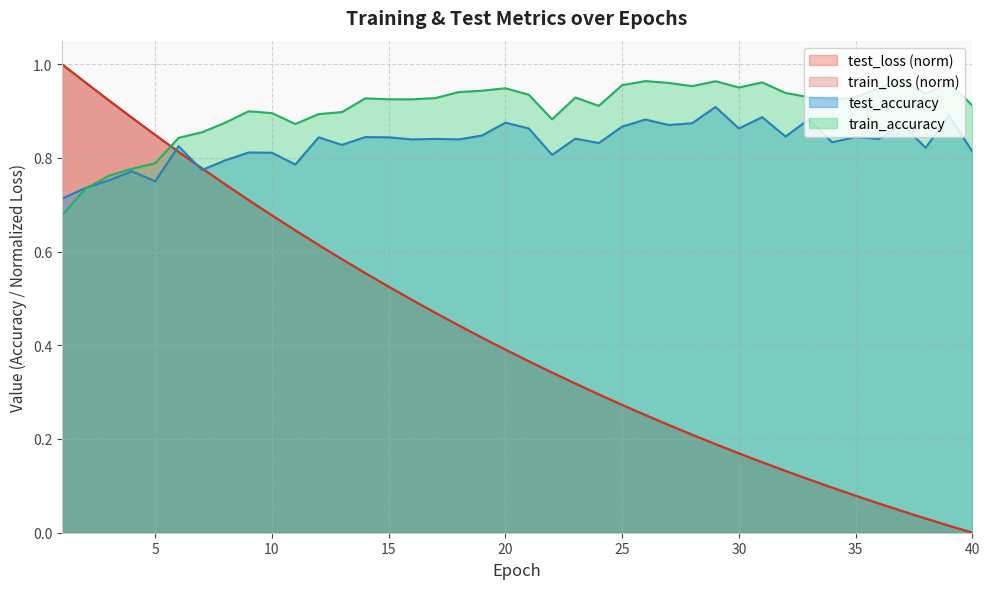

What are all the series names shown in the legend?

test_loss (norm), train_loss (norm), test_accuracy, train_accuracy